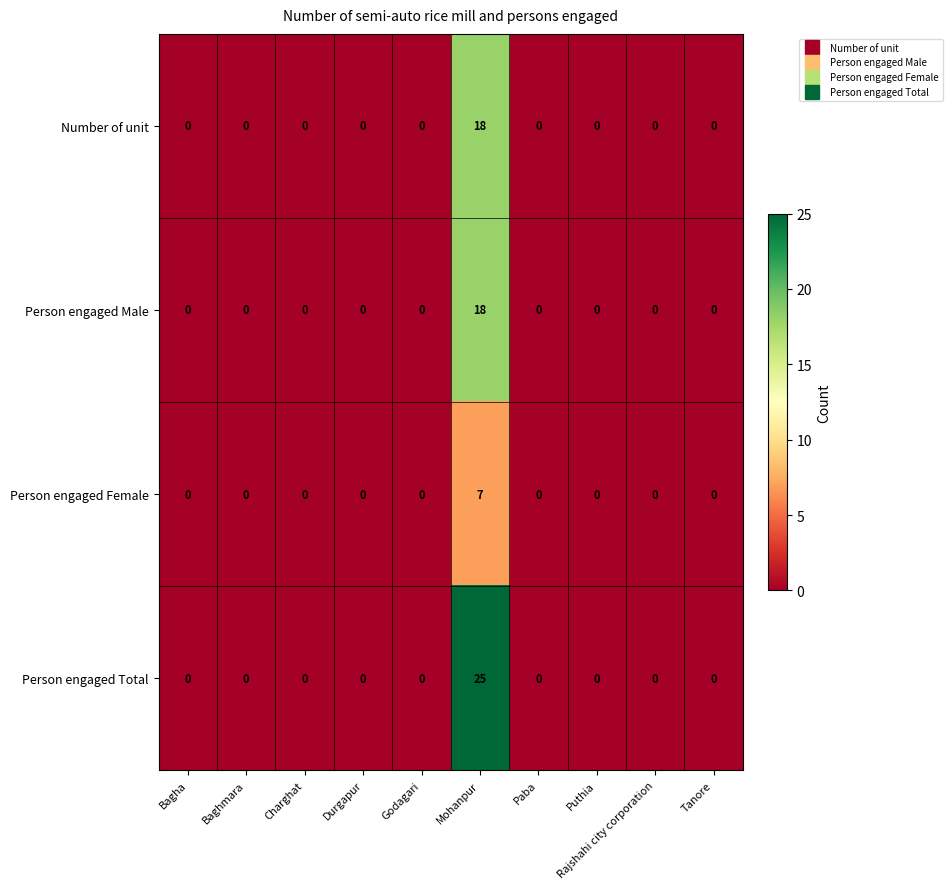

True or false: Person engaged Total has a value of 25 at Mohanpur.

True